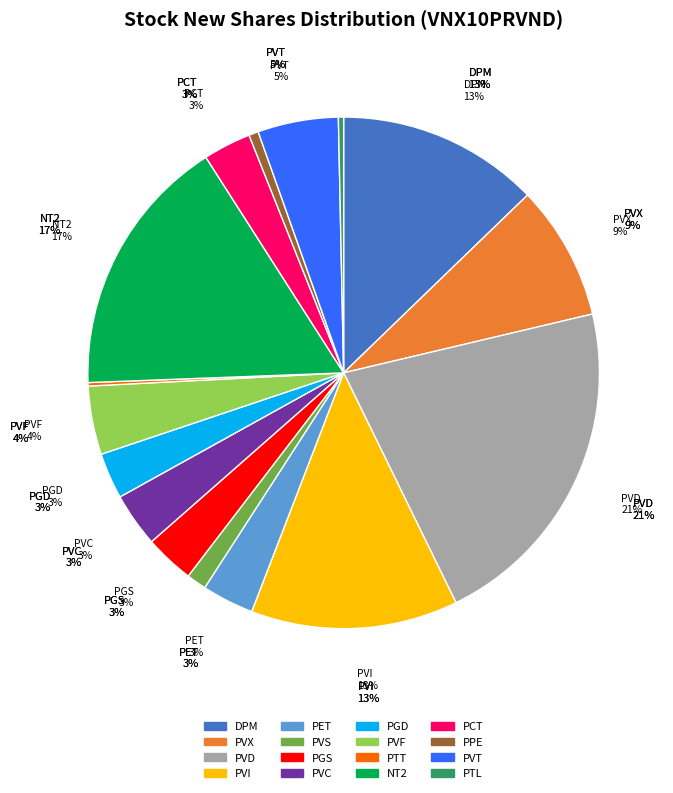

Is it true that PVS is 16% of the pie?

False